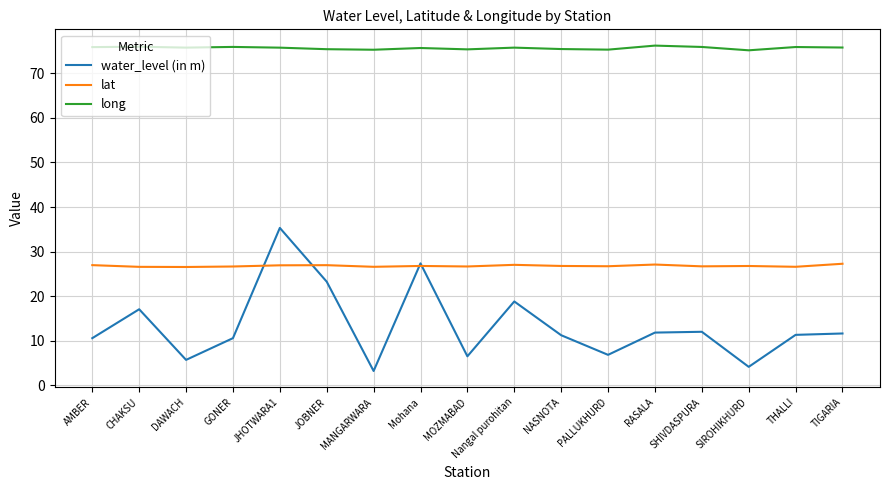

True or false: water_level (in m) and long cross at least once.

False